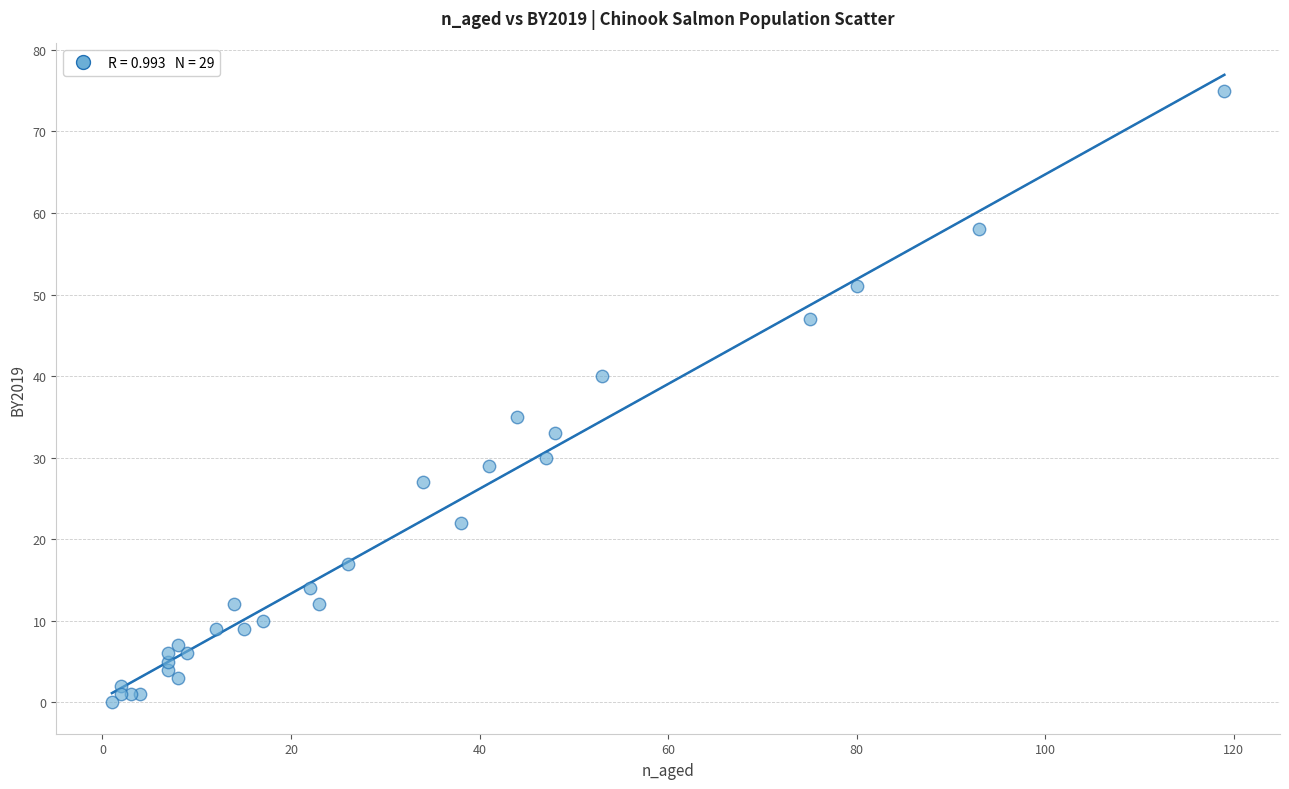

What Y value in the scatter plot is closest to 37?

35